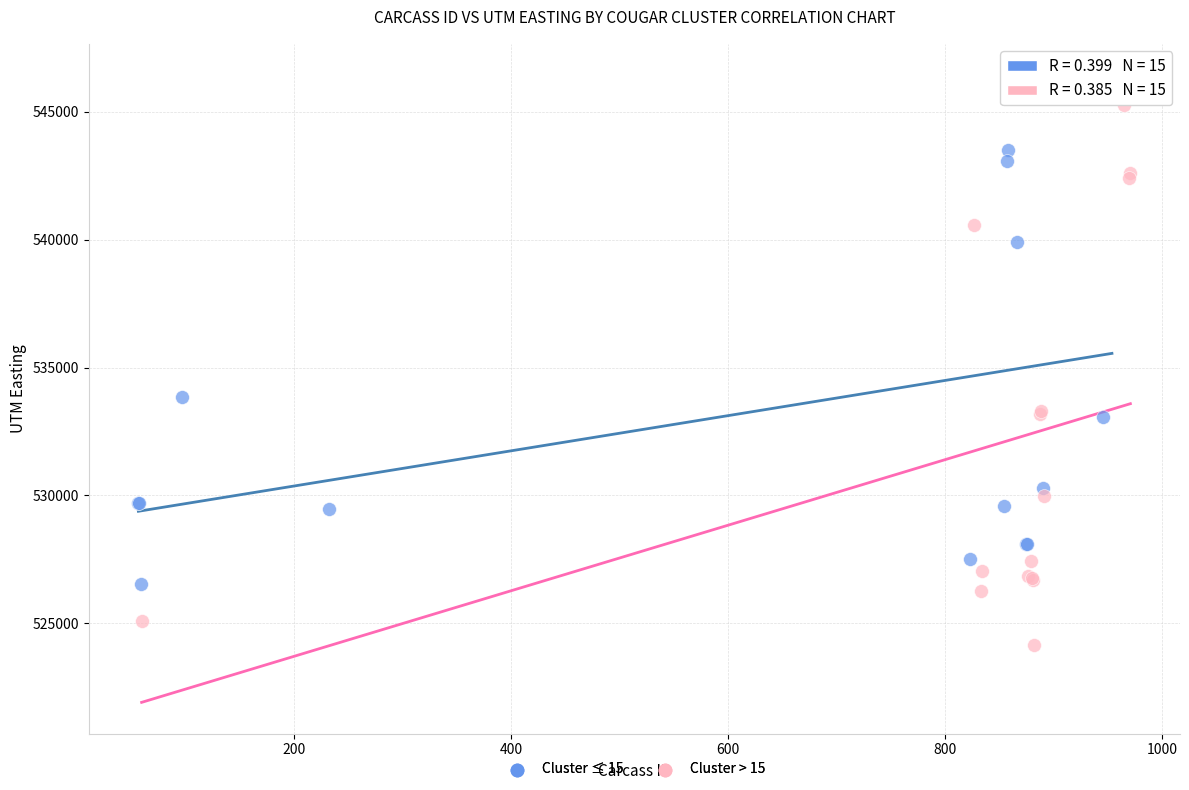

What are all the series names shown in the legend?

Cluster ≤ 15, Cluster > 15